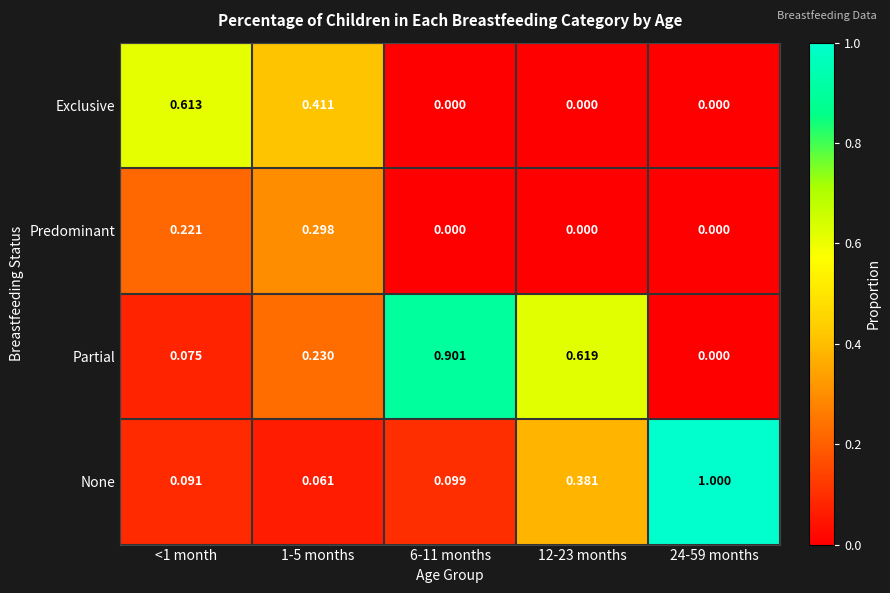

Which series has the largest range (max minus min)?

None